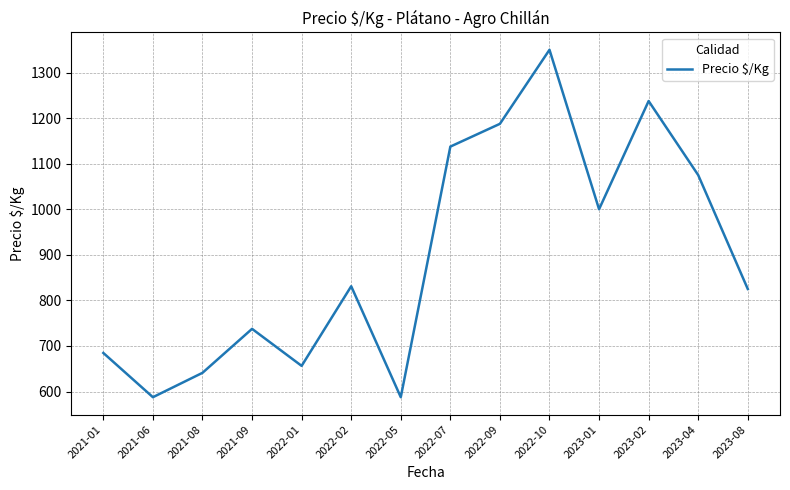

Where is the data nearest to the value 968?

2023-01